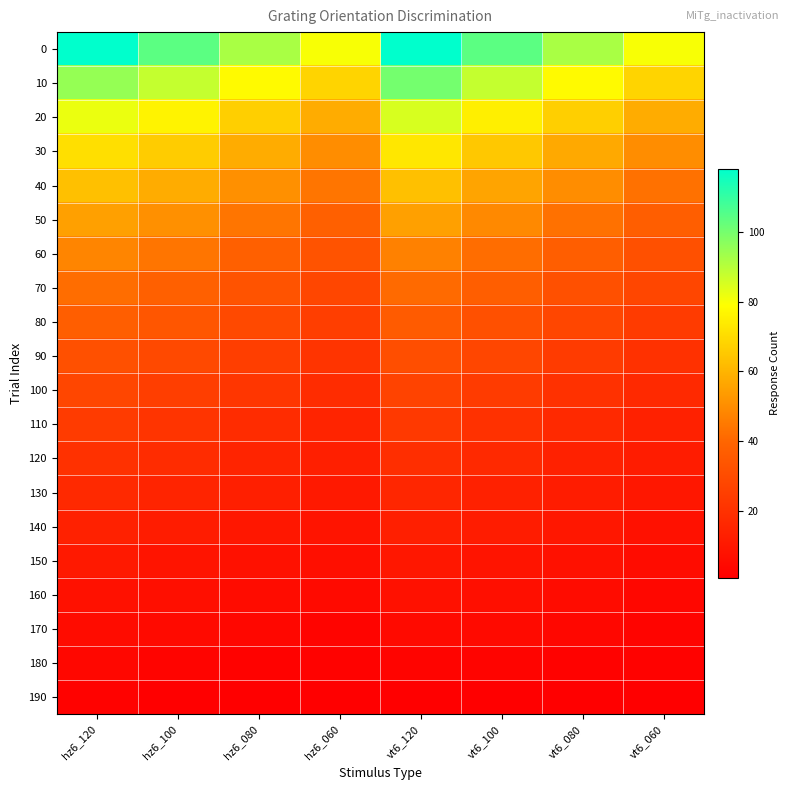

Reading left to right, what are all the values shown in this chart?

0: hz6_120=118	hz6_100=104	hz6_080=92	hz6_060=80	vt6_120=118	vt6_100=104	vt6_080=92	vt6_060=80
10: hz6_120=95	hz6_100=88	hz6_080=78	hz6_060=68	vt6_120=100	vt6_100=88	vt6_080=78	vt6_060=68
20: hz6_120=82	hz6_100=76	hz6_080=67	hz6_060=58	vt6_120=85	vt6_100=75	vt6_080=67	vt6_060=58
30: hz6_120=71	hz6_100=66	hz6_080=58	hz6_060=50	vt6_120=73	vt6_100=65	vt6_080=57	vt6_060=50
40: hz6_120=63	hz6_100=58	hz6_080=51	hz6_060=44	vt6_120=63	vt6_100=56	vt6_080=50	vt6_060=43
50: hz6_120=55	hz6_100=51	hz6_080=44	hz6_060=38	vt6_120=55	vt6_100=49	vt6_080=43	vt6_060=37
60: hz6_120=48	hz6_100=44	hz6_080=38	hz6_060=33	vt6_120=47	vt6_100=42	vt6_080=37	vt6_060=32
70: hz6_120=42	hz6_100=38	hz6_080=33	hz6_060=28	vt6_120=41	vt6_100=37	vt6_080=32	vt6_060=28
80: hz6_120=37	hz6_100=34	hz6_080=29	hz6_060=25	vt6_120=36	vt6_100=32	vt6_080=28	vt6_060=24
90: hz6_120=32	hz6_100=29	hz6_080=25	hz6_060=21	vt6_120=31	vt6_100=28	vt6_080=24	vt6_060=20
100: hz6_120=28	hz6_100=25	hz6_080=22	hz6_060=18	vt6_120=27	vt6_100=24	vt6_080=20	vt6_060=17
110: hz6_120=24	hz6_100=21	hz6_080=18	hz6_060=15	vt6_120=23	vt6_100=20	vt6_080=17	vt6_060=14
120: hz6_120=20	hz6_100=18	hz6_080=15	hz6_060=13	vt6_120=19	vt6_100=17	vt6_080=14	vt6_060=12
130: hz6_120=17	hz6_100=15	hz6_080=13	hz6_060=11	vt6_120=16	vt6_100=14	vt6_080=12	vt6_060=10
140: hz6_120=14	hz6_100=12	hz6_080=10	hz6_060=9	vt6_120=13	vt6_100=12	vt6_080=10	vt6_060=8
150: hz6_120=11	hz6_100=9	hz6_080=8	hz6_060=7	vt6_120=10	vt6_100=9	vt6_080=8	vt6_060=6
160: hz6_120=8	hz6_100=7	hz6_080=6	hz6_060=5	vt6_120=8	vt6_100=7	vt6_080=6	vt6_060=4
170: hz6_120=6	hz6_100=5	hz6_080=4	hz6_060=3	vt6_120=5	vt6_100=5	vt6_080=4	vt6_060=3
180: hz6_120=4	hz6_100=3	hz6_080=2	hz6_060=2	vt6_120=3	vt6_100=3	vt6_080=2	vt6_060=2
190: hz6_120=2	hz6_100=1	hz6_080=1	hz6_060=1	vt6_120=1	vt6_100=1	vt6_080=1	vt6_060=1